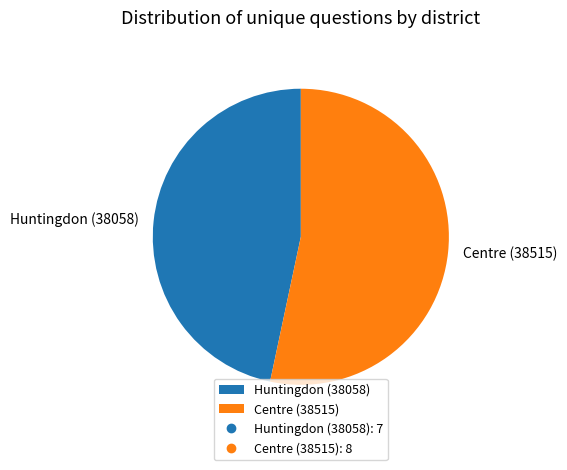

True or false: Centre (38515) accounts for 53% of the total.

True